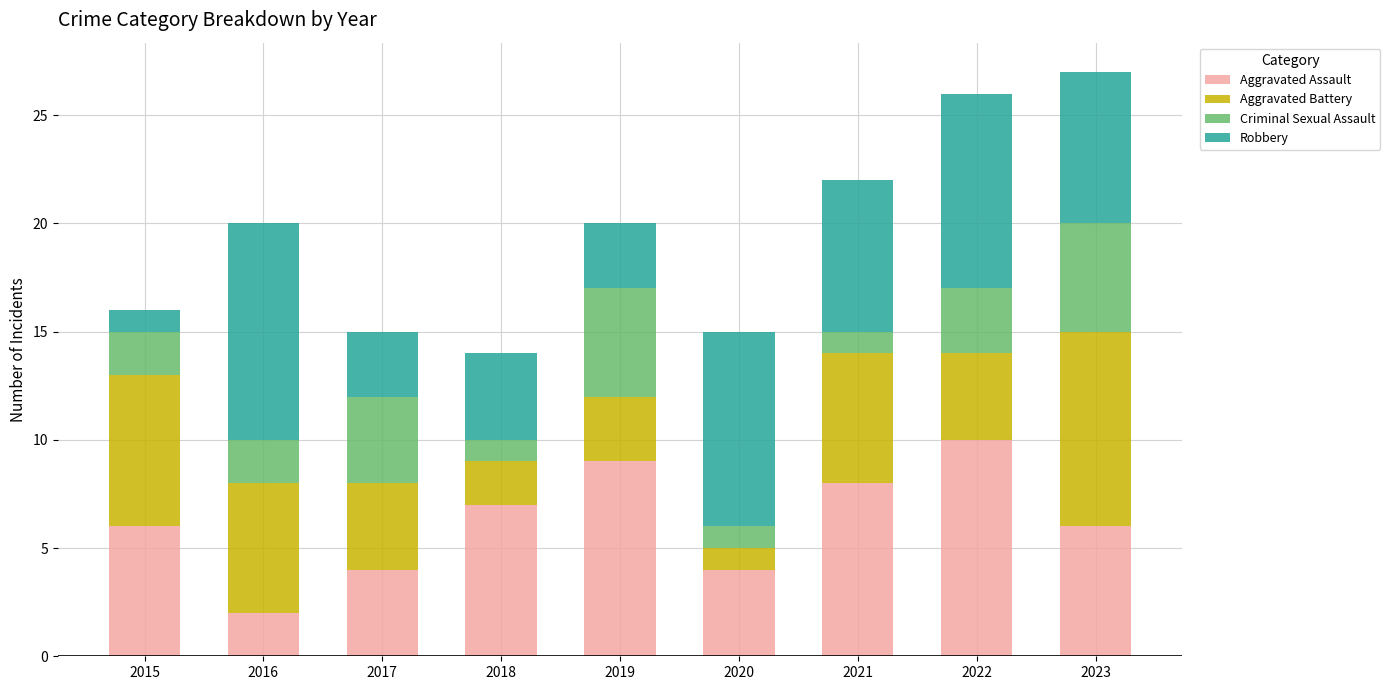

The Aggravated Assault series shows 1 at 2016. True or false?

False